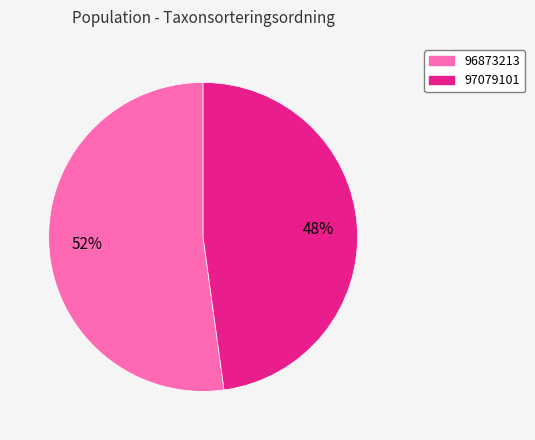

Approximately how many times larger is the value at 96873213 compared to 97079101?

1.1